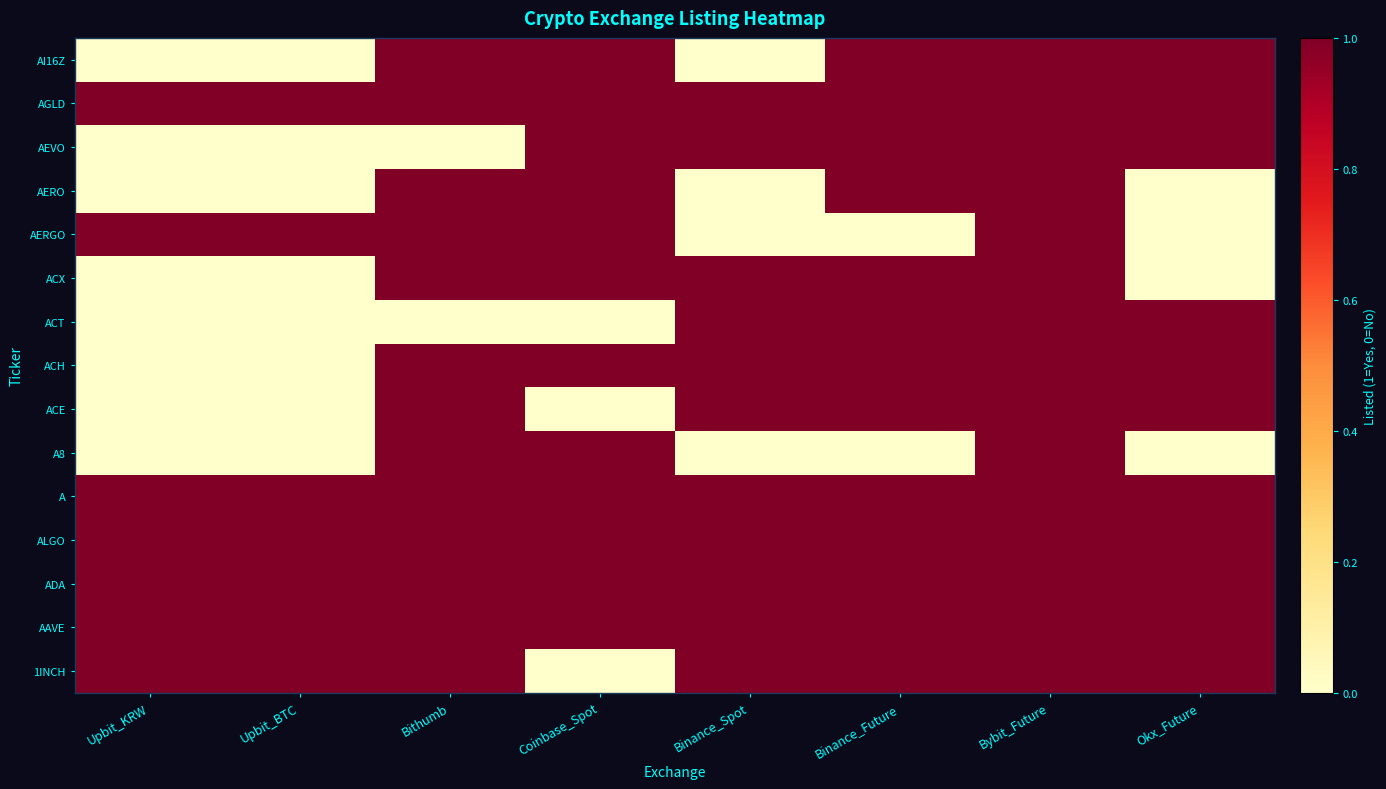

List the series in order of their peak value, highest first.

1INCH, AAVE, ADA, ALGO, A, A8, ACE, ACH, ACT, ACX, AERGO, AERO, AEVO, AGLD, AI16Z